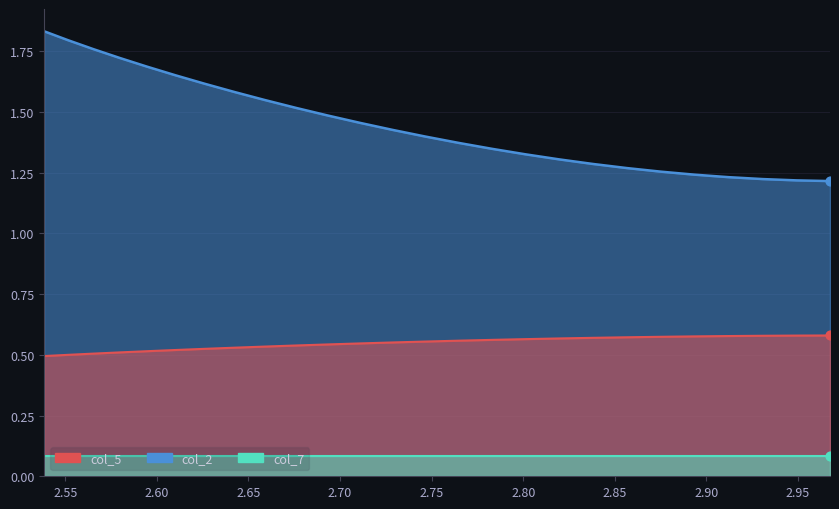

Which series has the largest total across all categories?

col_2